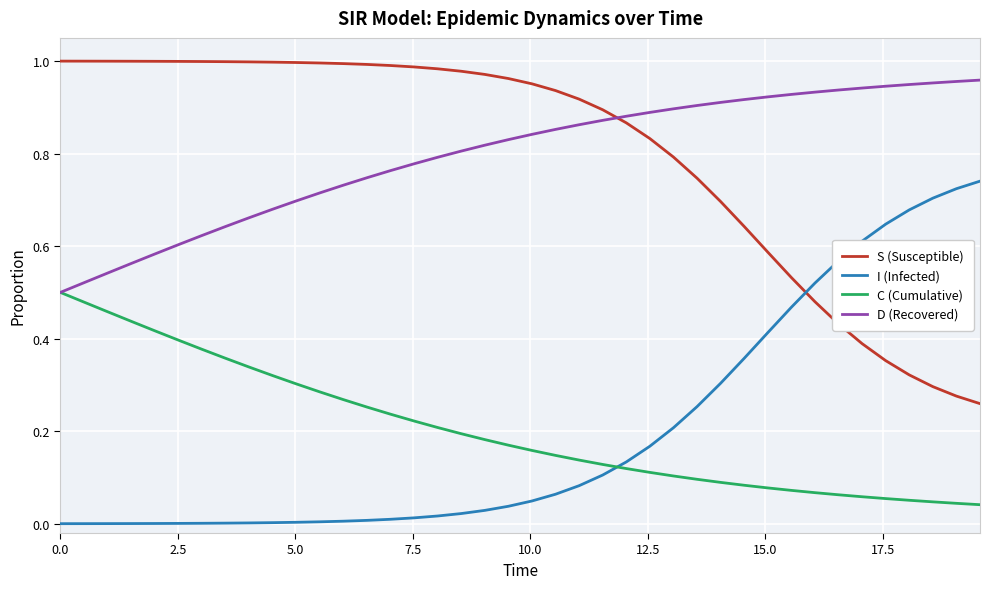

True or false: I (Infected) and S (Susceptible) cross at least once.

True